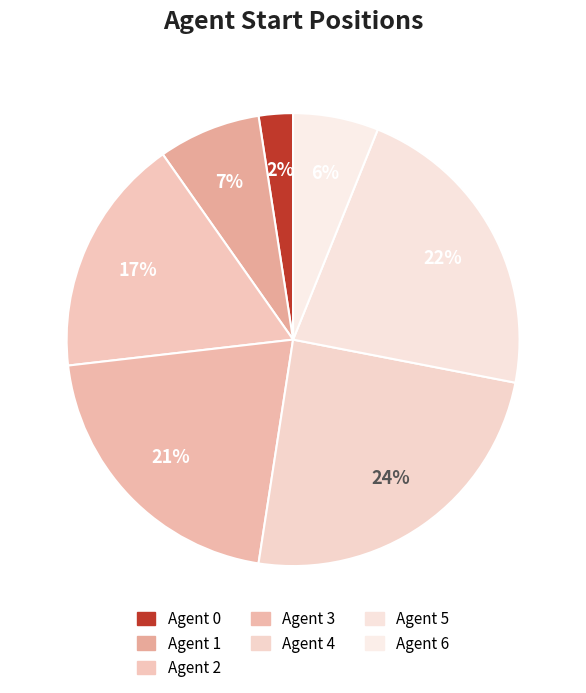

How many slices are in this pie chart?

7